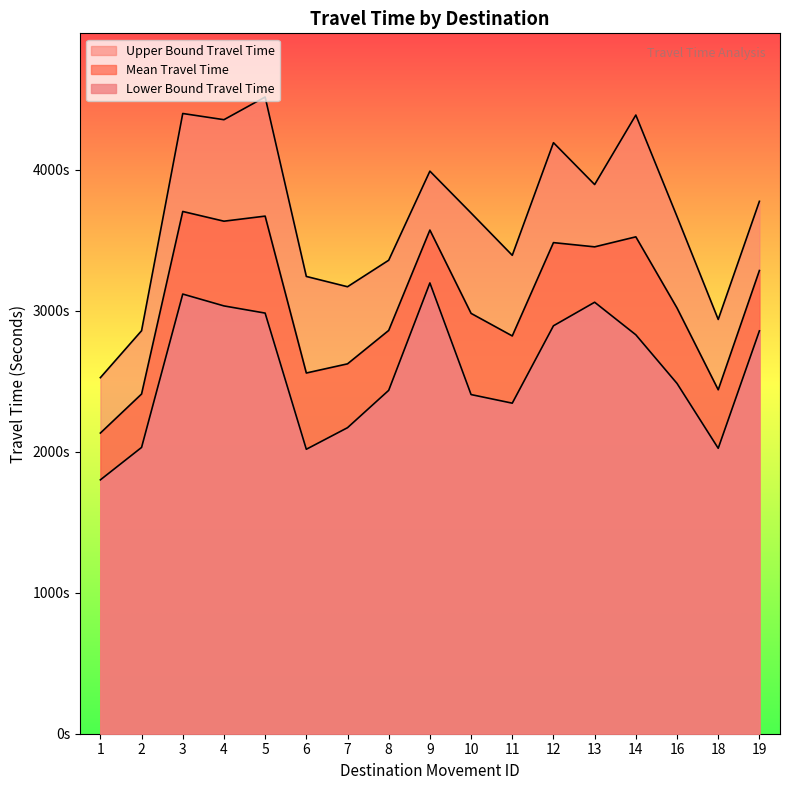

How many values in the Mean Travel Time series exceed 3020?

8